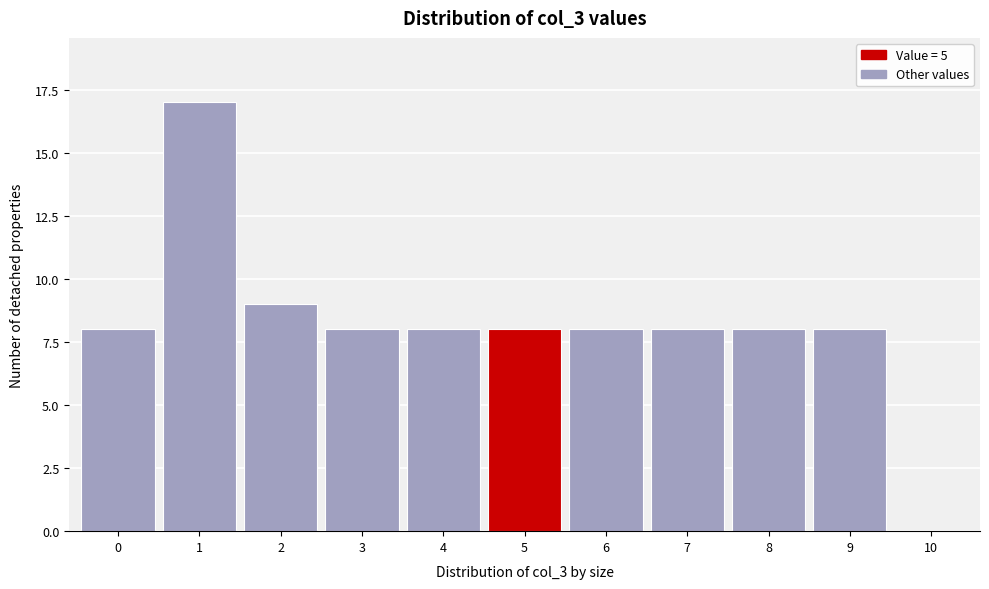

Reading left to right, transcribe this chart: for each bar, give the range it covers on the x-axis and its height. The values are not printed on the chart, so give them approximately, as read against the axis.

-0.5 to 0.5: 8
0.5 to 1.5: 17
1.5 to 2.5: 9
2.5 to 3.5: 8
3.5 to 4.5: 8
4.5 to 5.5: 8
5.5 to 6.5: 8
6.5 to 7.5: 8
7.5 to 8.5: 8
8.5 to 9.5: 8
9.5 to 10.5: 0